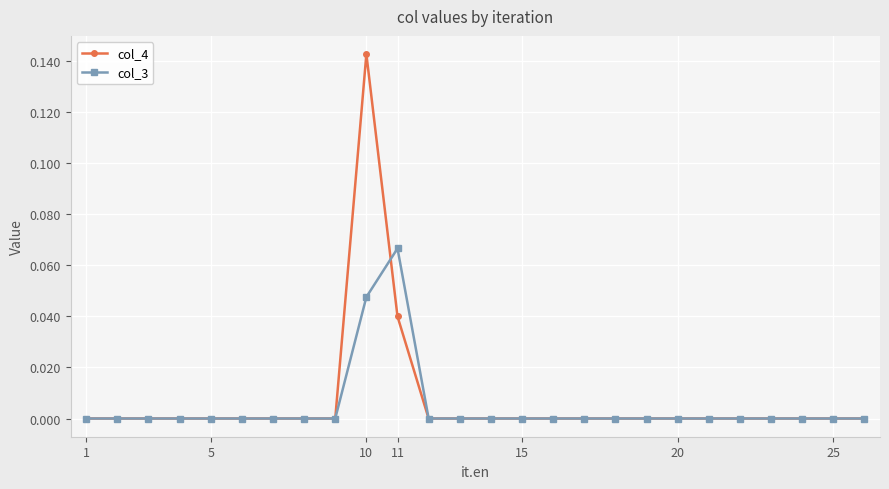

Rank the series by their maximum value, from lowest to highest.

col_3, col_4